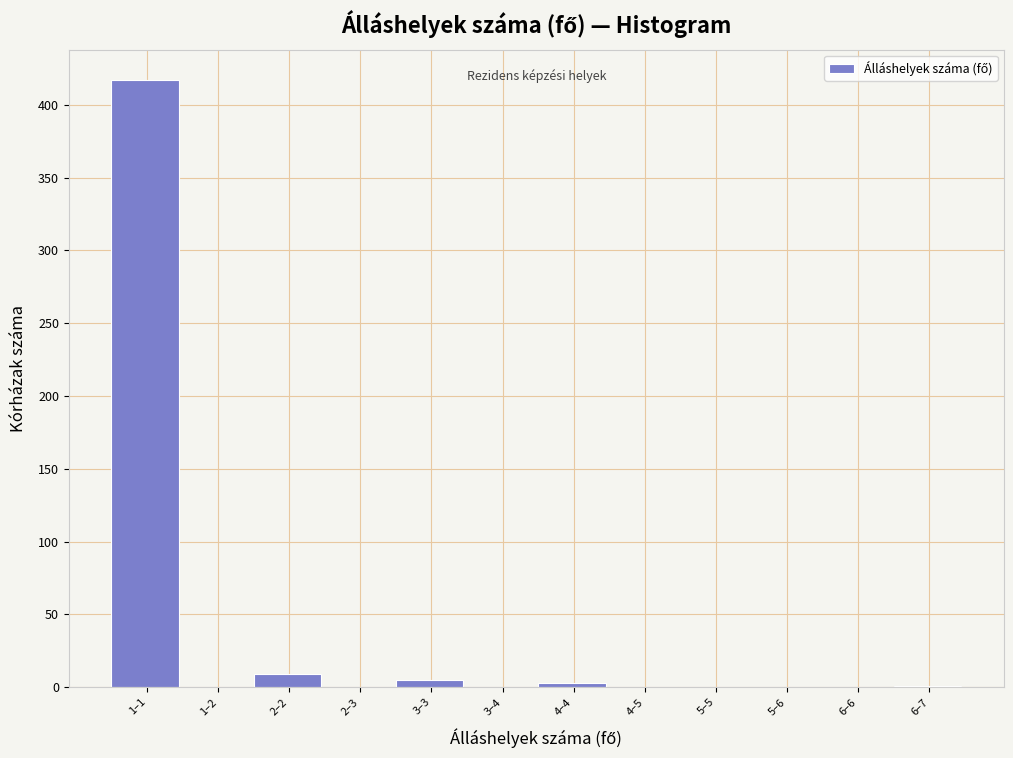

What is the change in value from 2–2 to 5–5?

-9